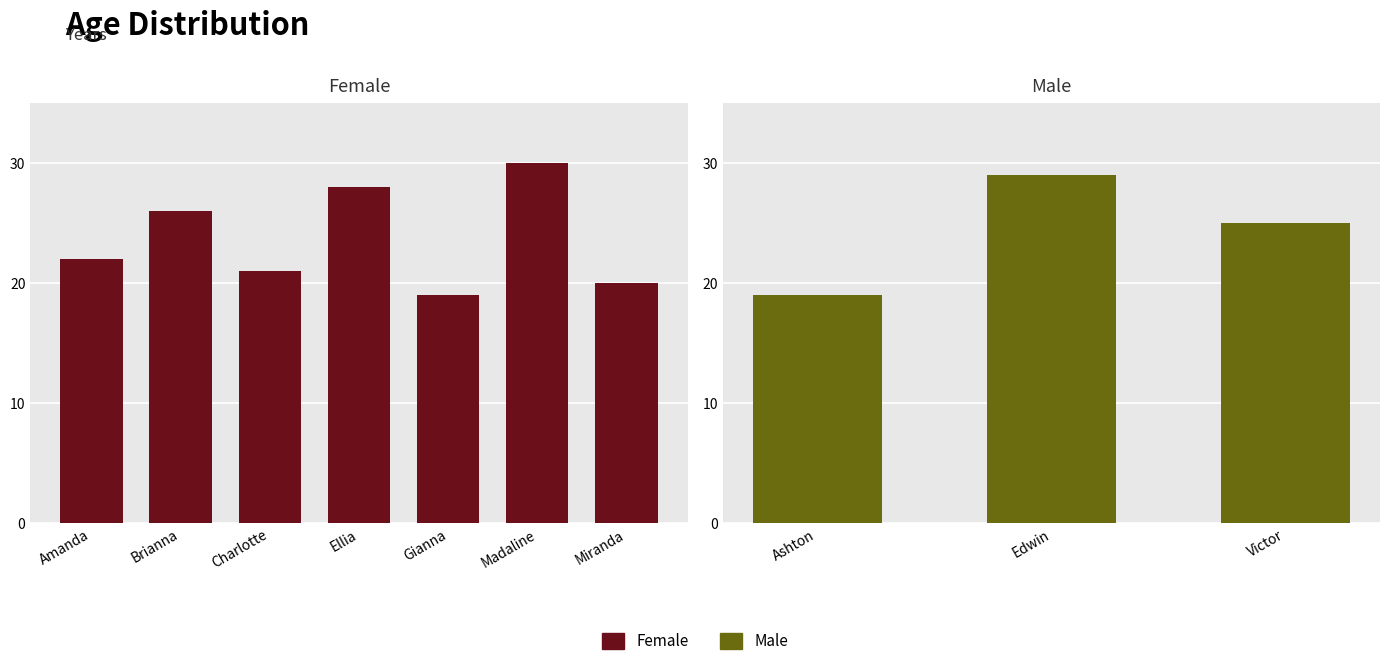

What is the label of the 5th bar from the left?

Gianna